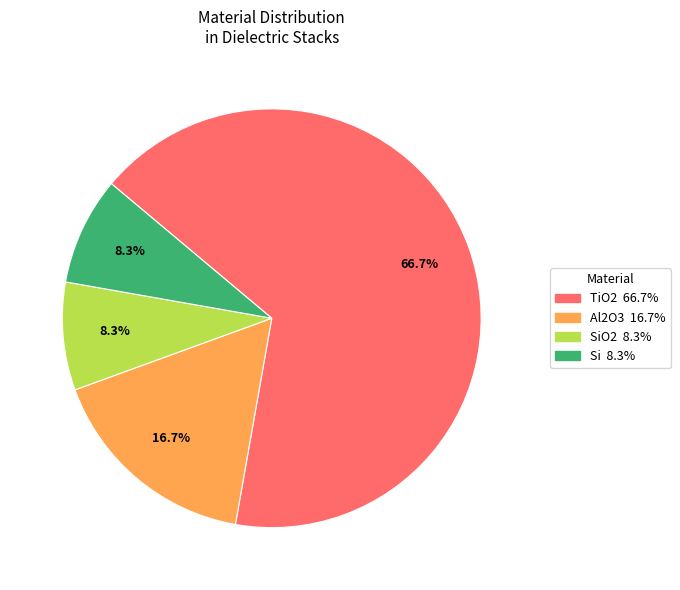

Does any single category account for the majority?

Yes